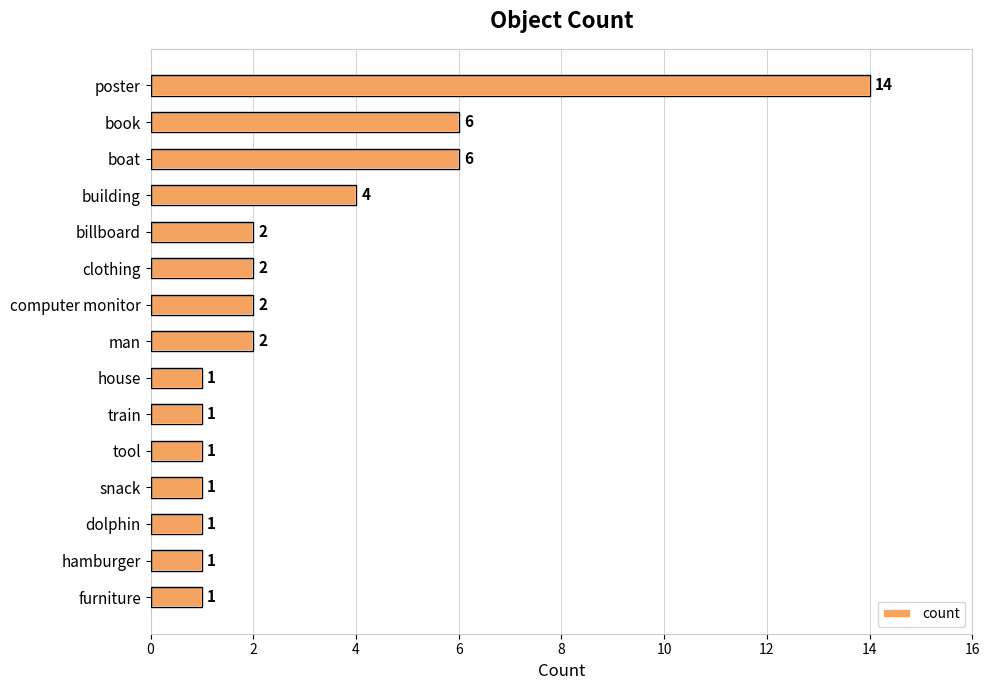

Are the bars horizontal?

Yes